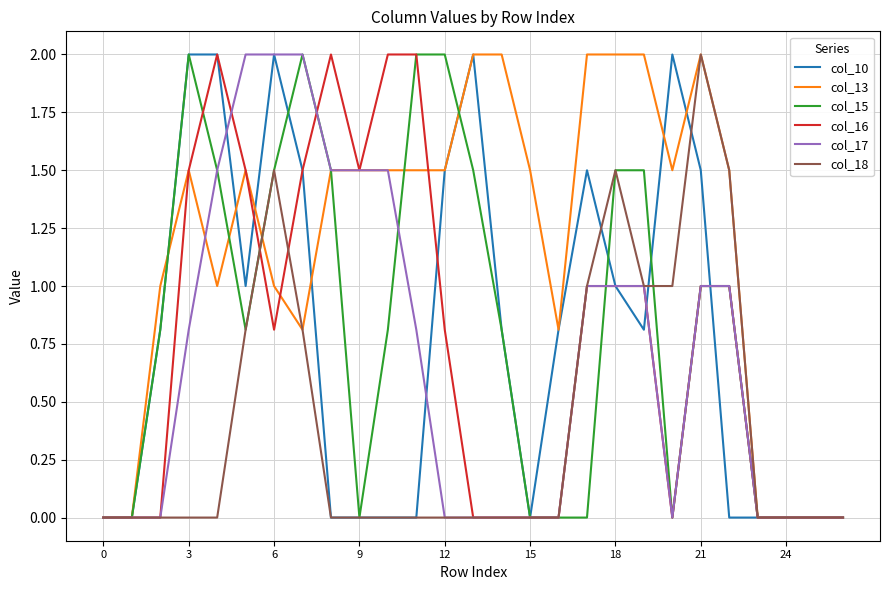

What is the maximum value for col_16?

2.0